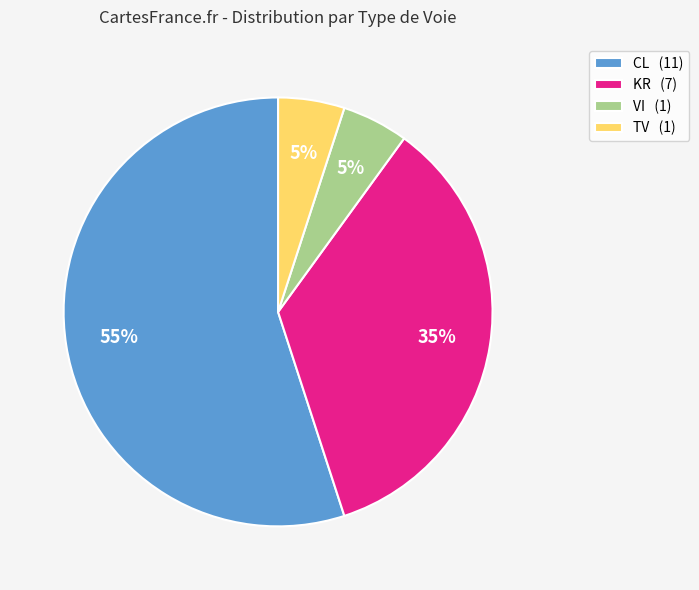

Is it true that KR (7) is 35% of the pie?

True